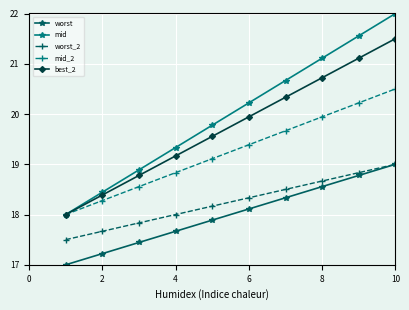

What is the minimum value shown in the chart?

17.0